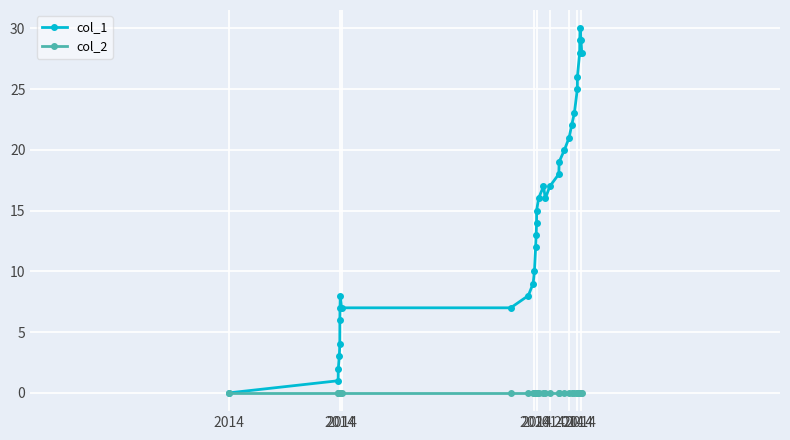

Which series has the largest range (max minus min)?

col_1